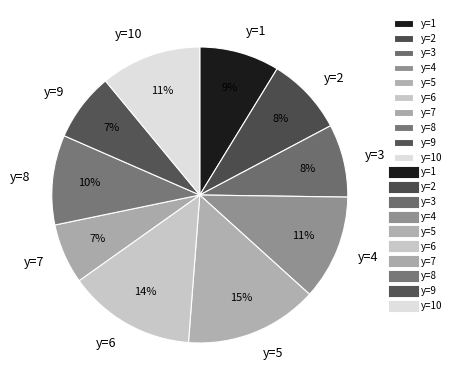

Between y=9 and y=4, which is larger?

y=4